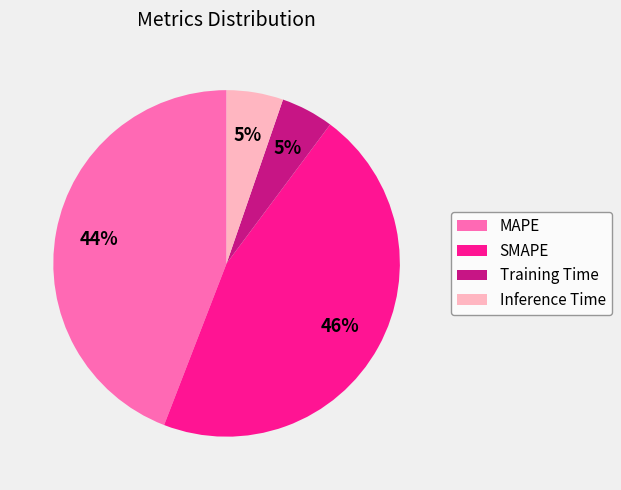

To the nearest percent, what is the difference between the MAPE and Inference Time slice percentages?

39%